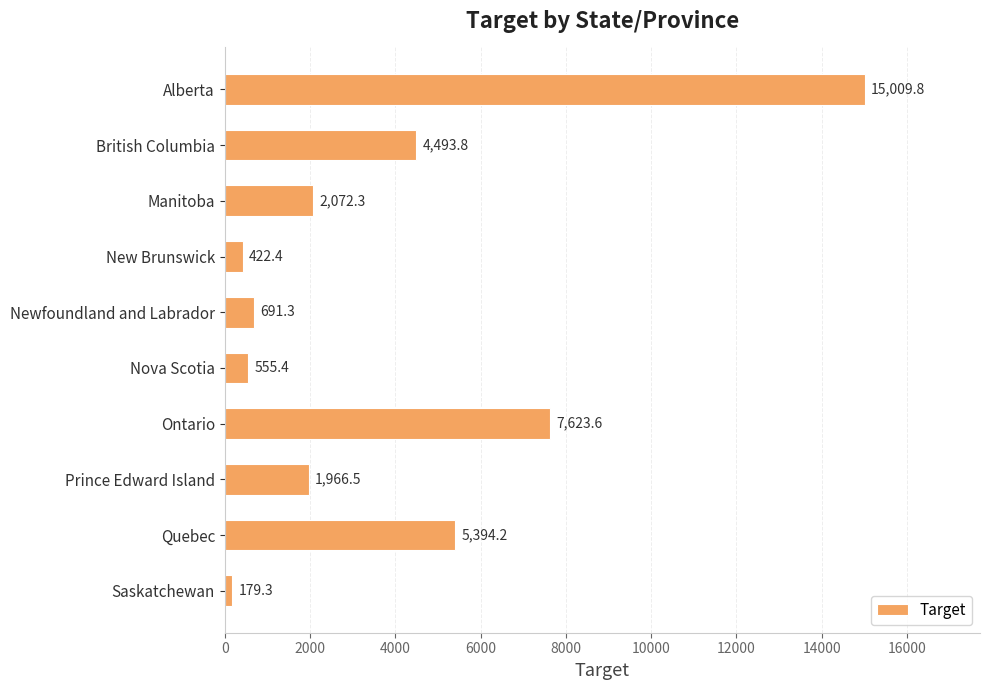

Which category has the highest value across all series?

Alberta